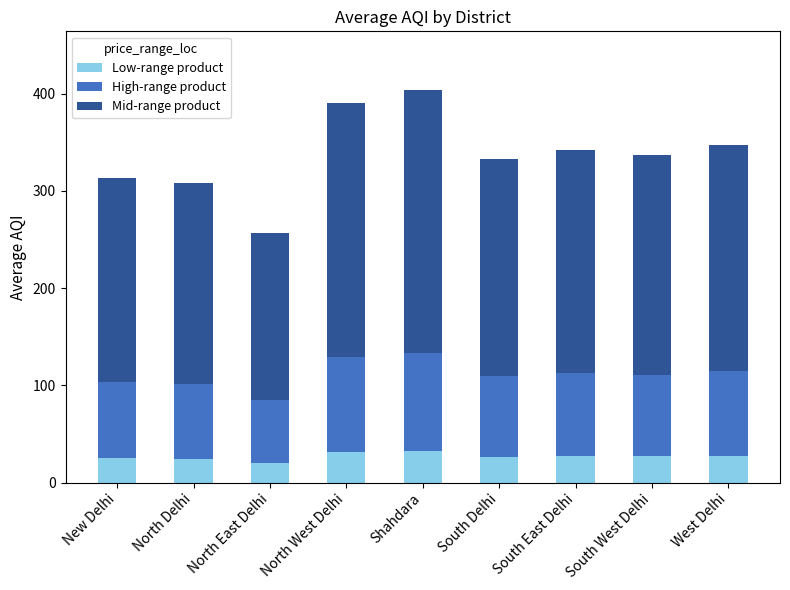

What is the difference between the maximum and minimum values in the Low-range product series?

11.7